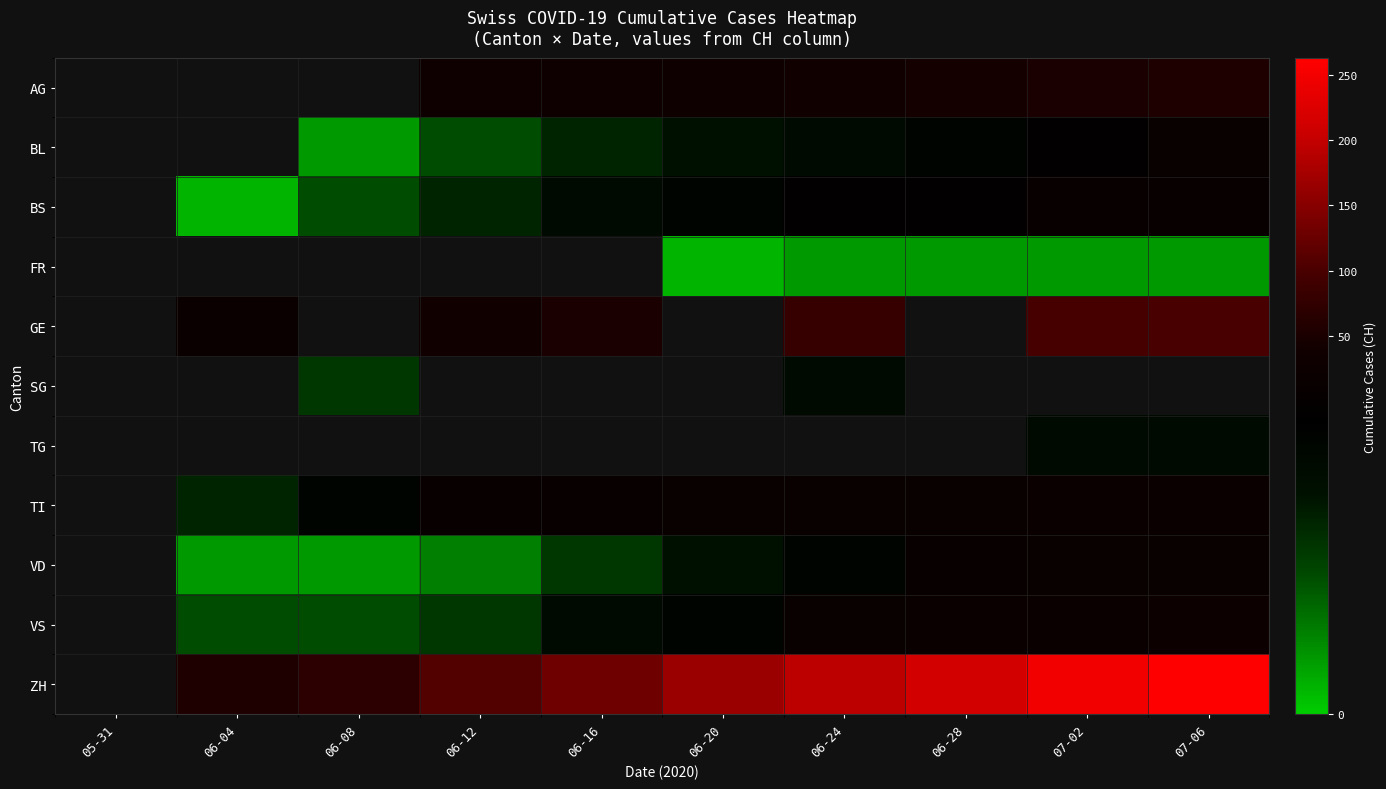

What is the difference between the highest and lowest values at 06-16?

124.0